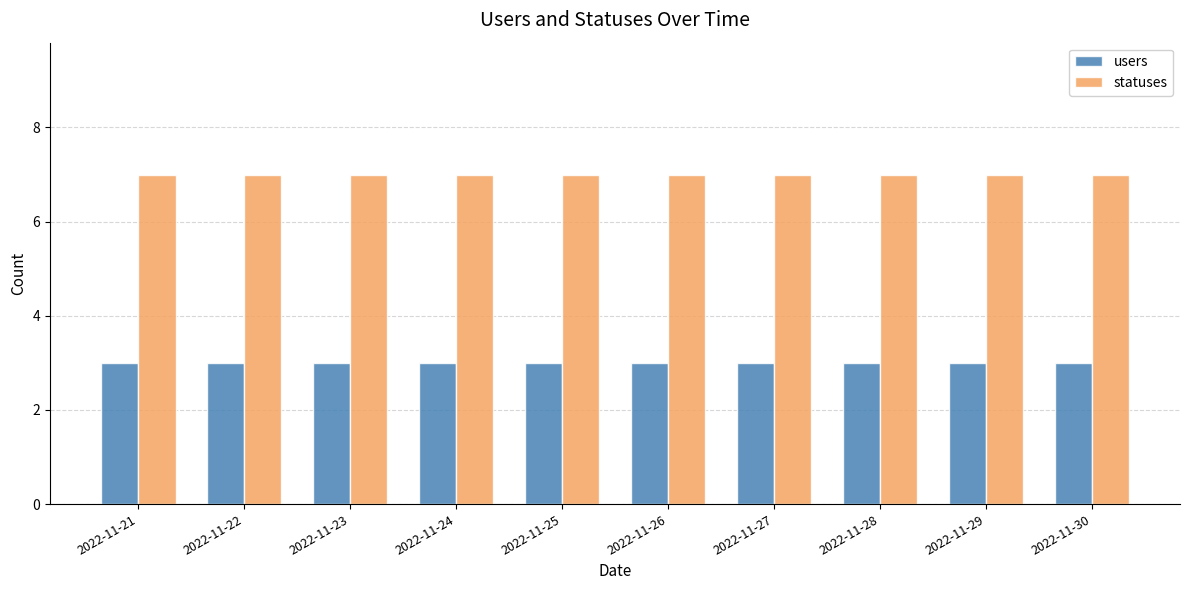

Rank the series at 2022-11-25 from highest to lowest value.

statuses, users